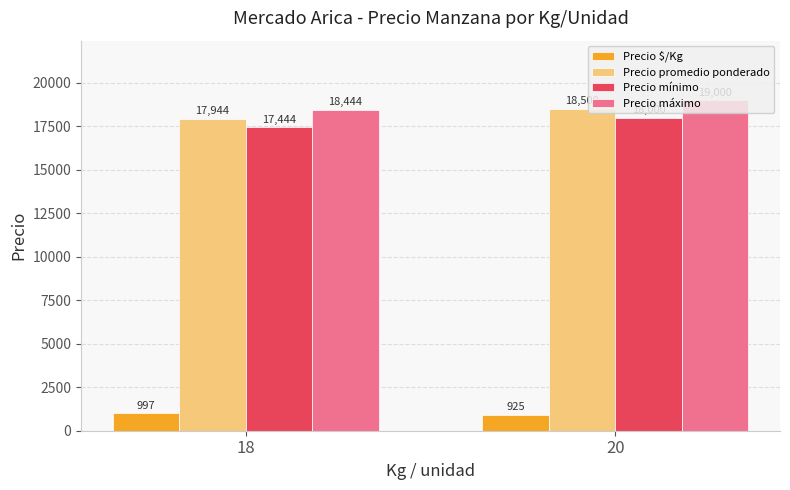

Is the value of Precio máximo at 20 greater than the value of Precio $/Kg at 18?

Yes